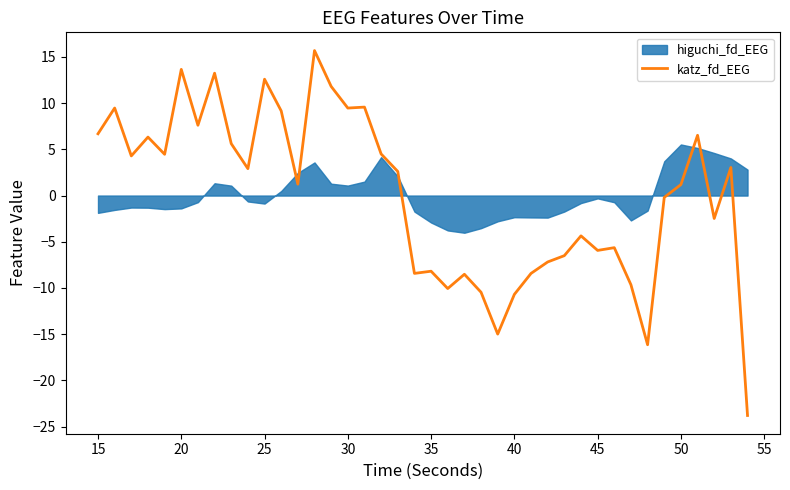

At which label does katz_fd_EEG first exceed 2?

15